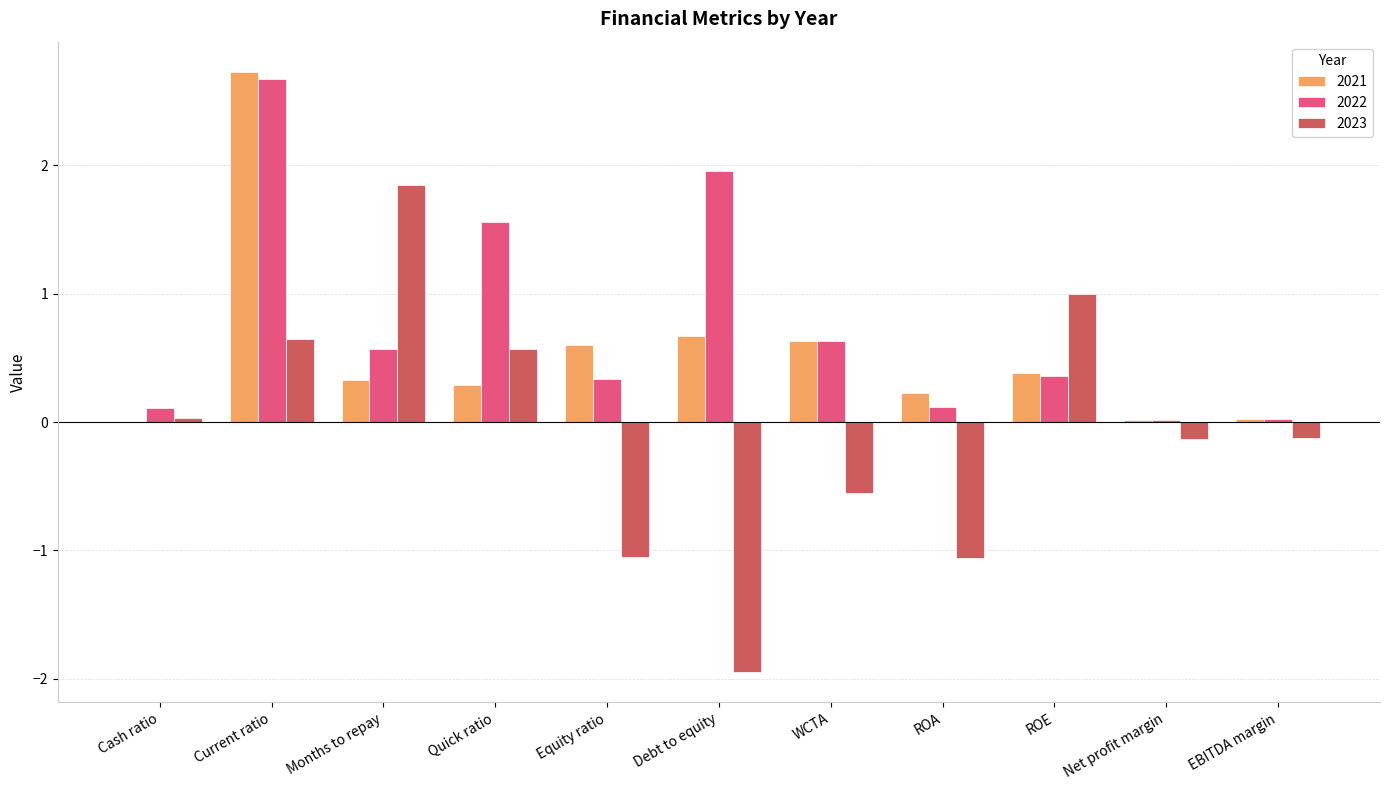

What is the sum of the 2022 values at Current ratio and Months to repay?

3.2